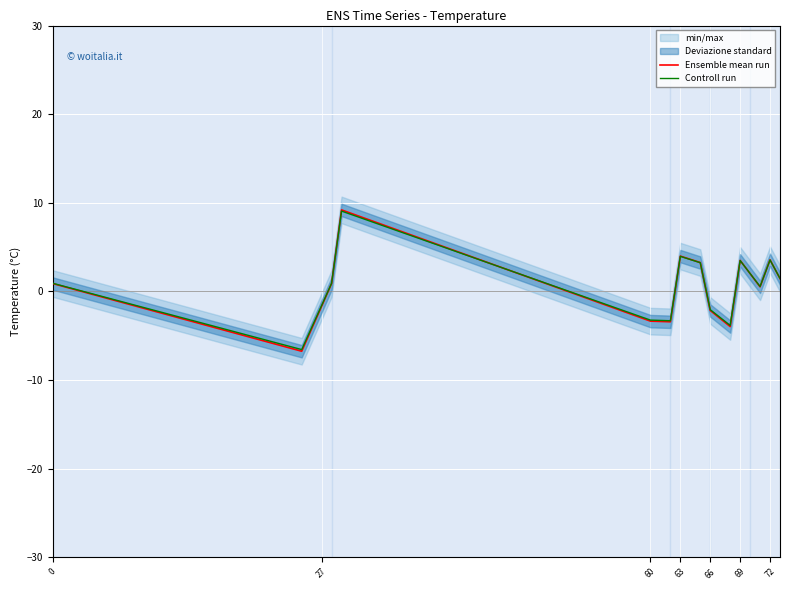

List the series in order of their overall mean, lowest first.

Ensemble mean run, Controll run